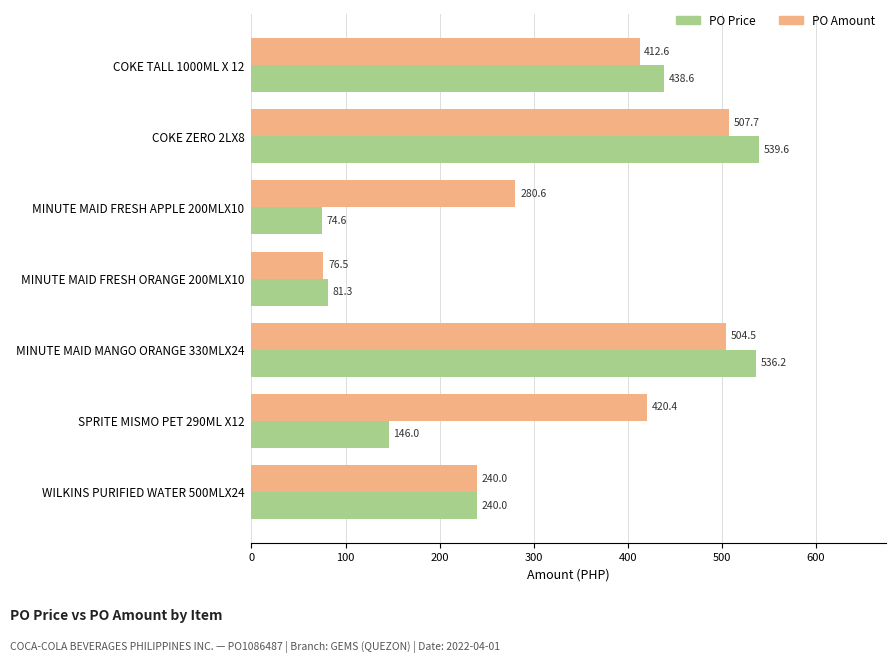

What is the highest value of the PO Price series?

539.6